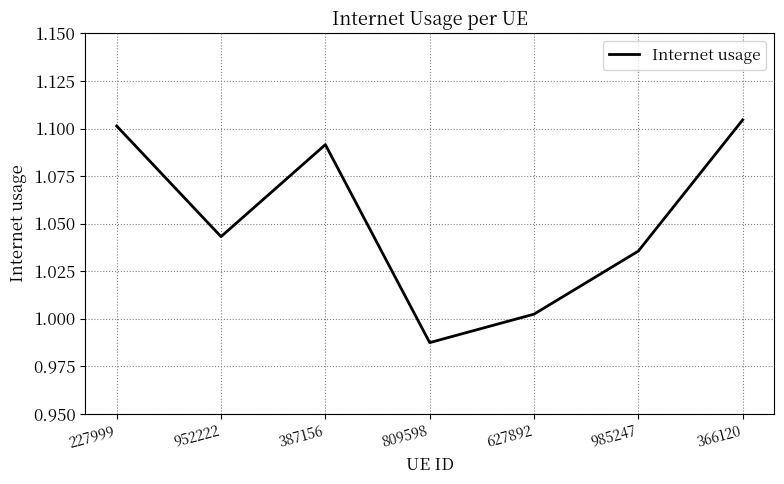

Where is the data nearest to the value 1?

627892